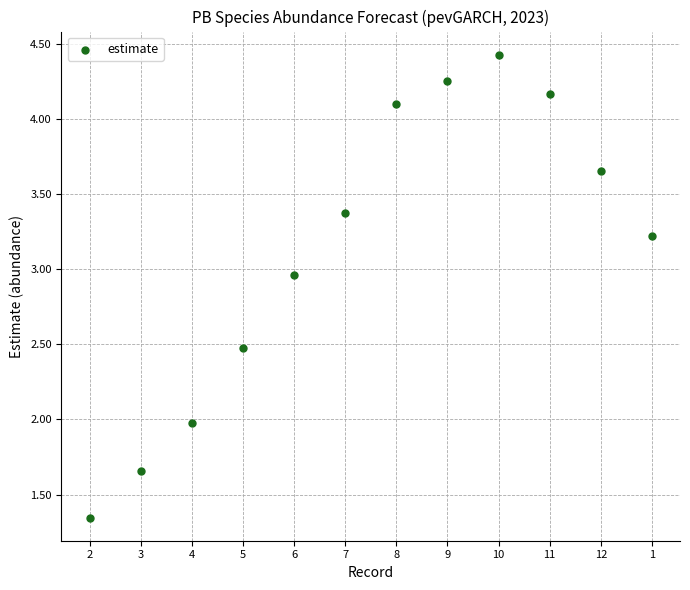

What is the range of Y values (max minus min)?

3.1